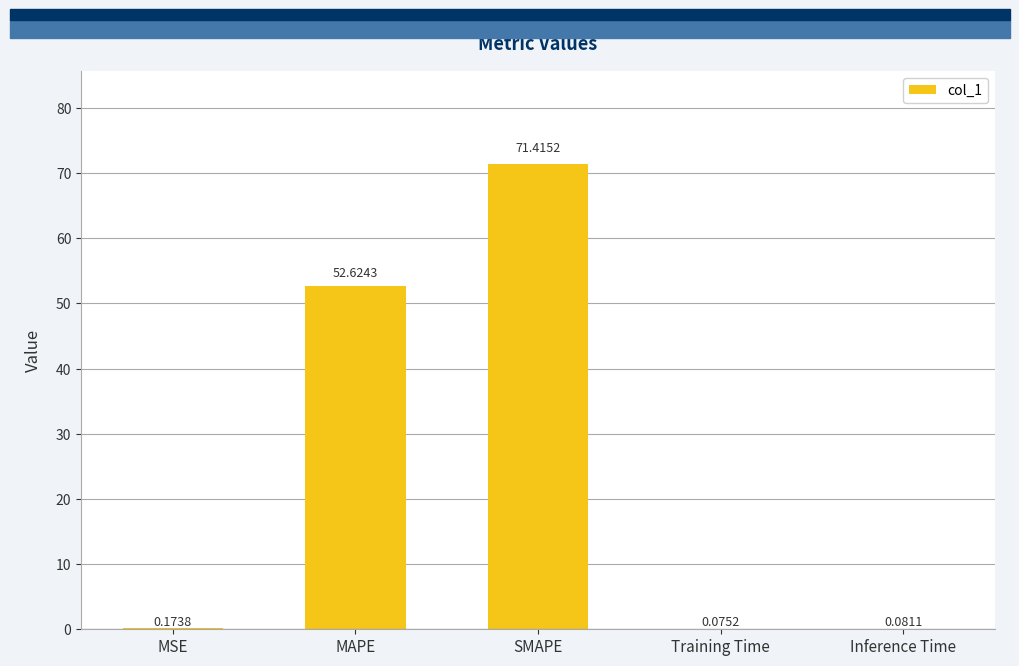

How many data points does each series have?

5